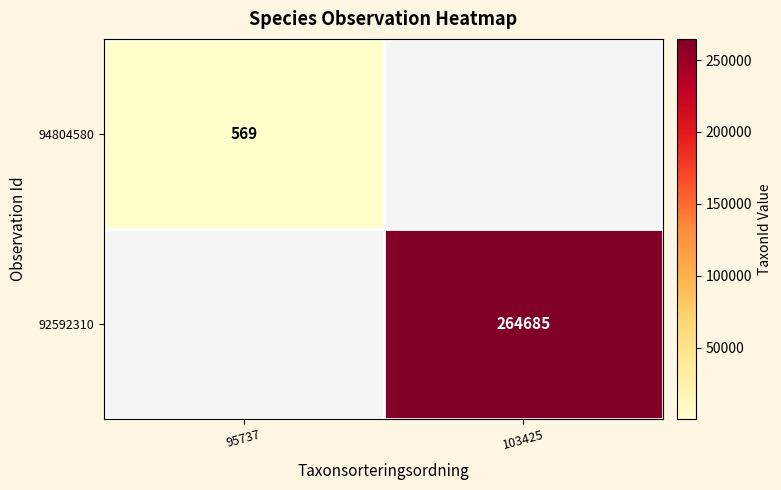

Is it true that 92592310 equals 418502.7 at 103425?

False